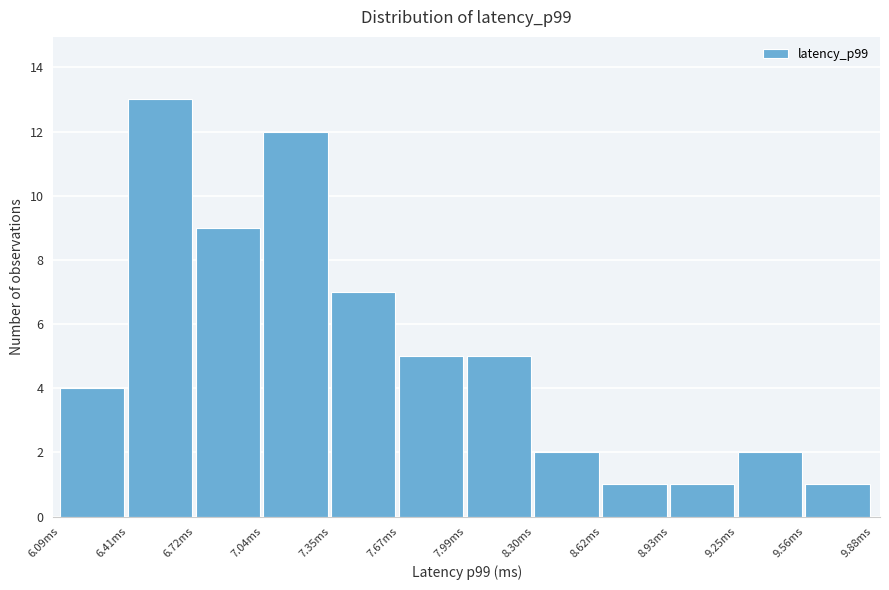

Over which range of the x-axis is the bar tallest?

6.40 to 6.70